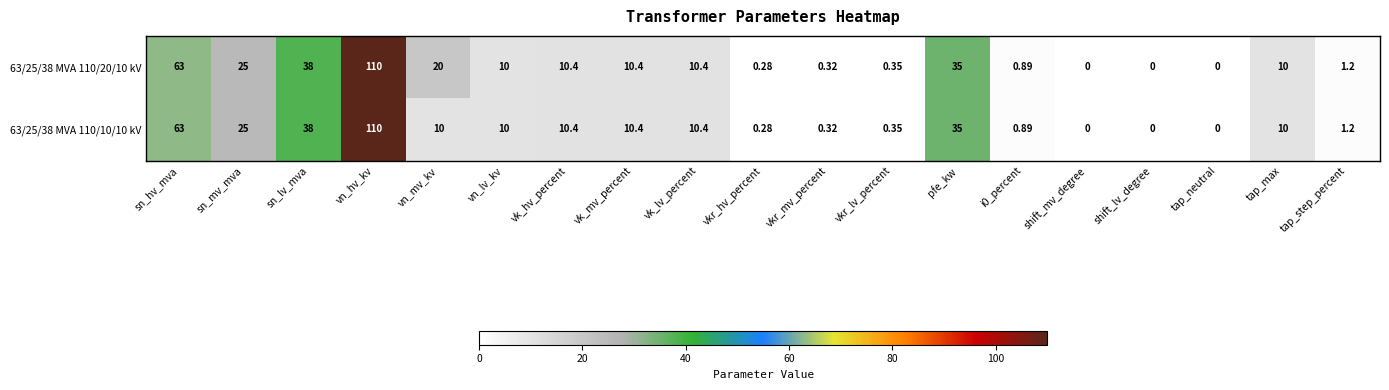

At which label does 63/25/38 MVA 110/10/10 kV first exceed 10?

sn_hv_mva